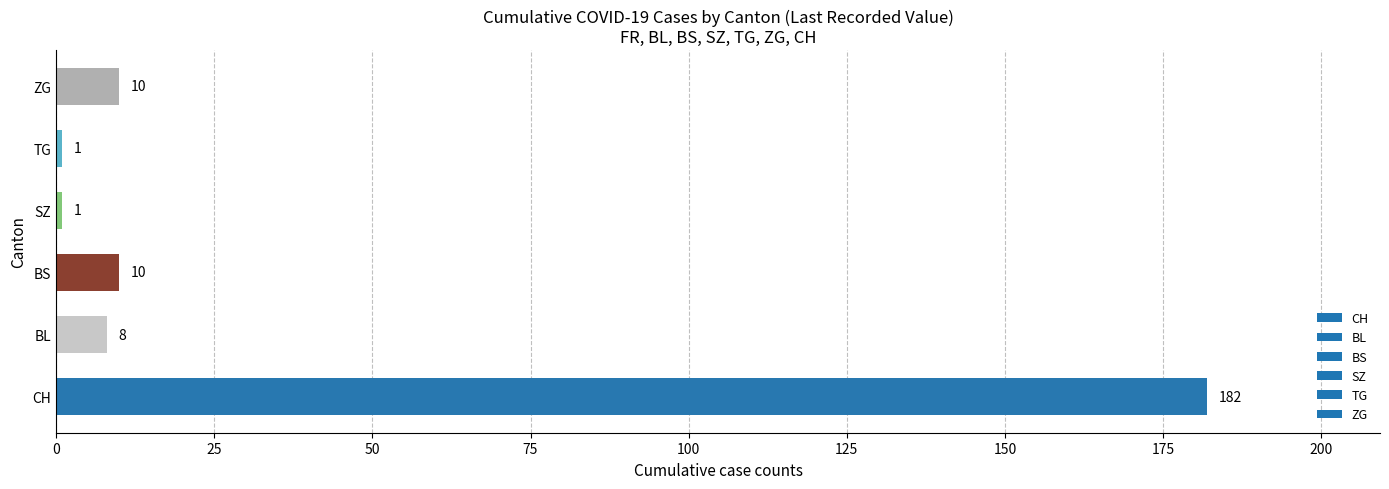

How many distinct data groups are displayed?

1